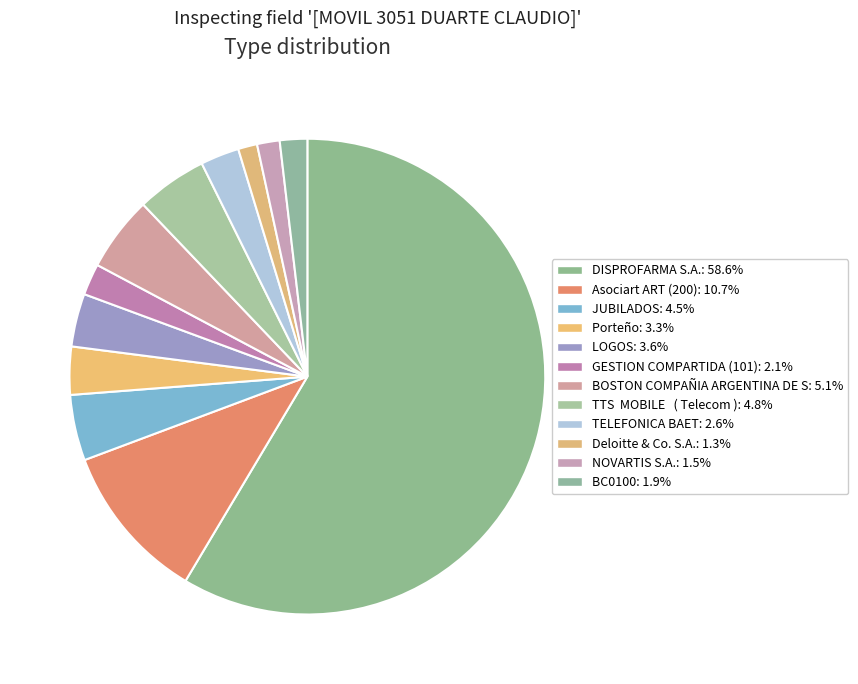

What is the smallest slice in the pie chart?

Deloitte & Co. S.A.